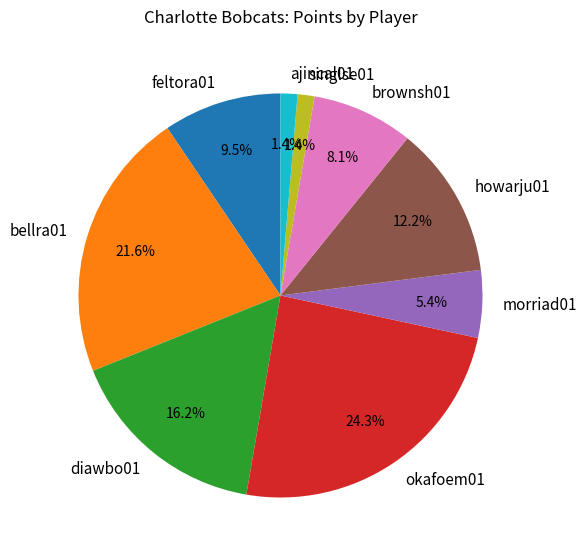

Does any single category account for the majority?

No